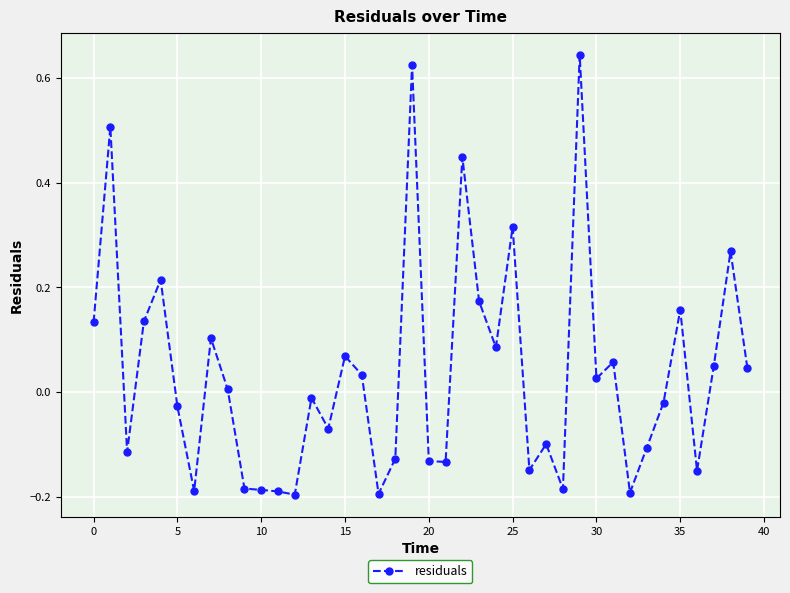

True or false: there are more than 1 points higher than both neighbors.

True